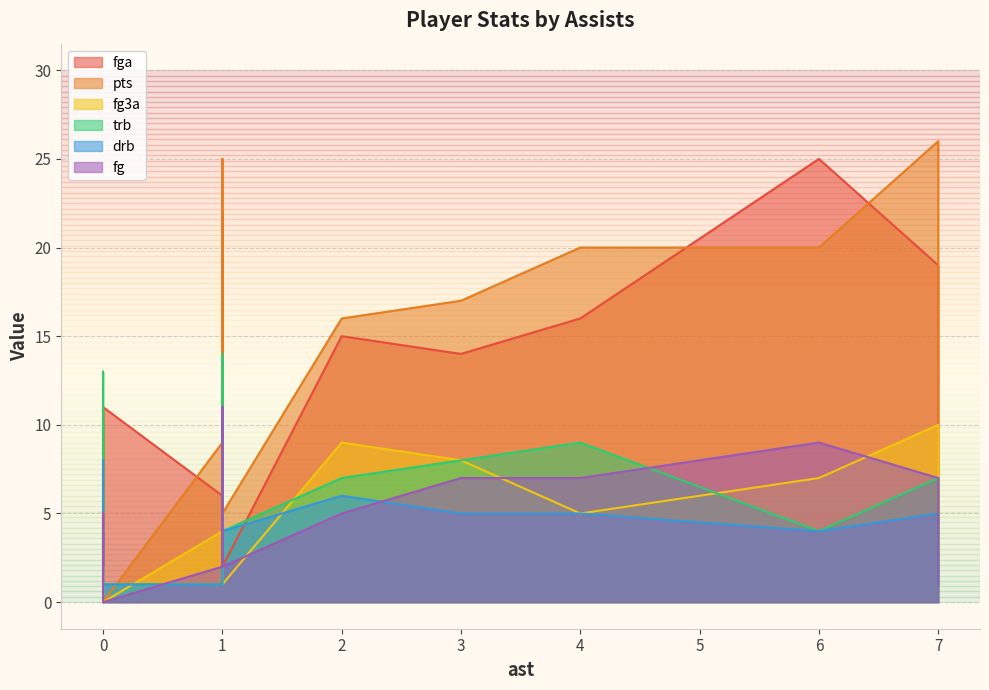

At how many categories does at least one series exceed 3?

17